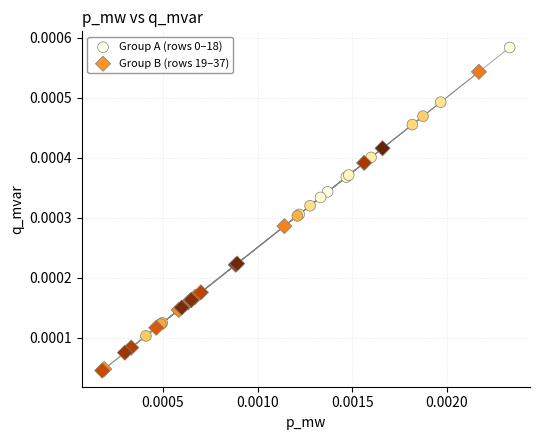

Which series reaches the minimum Y coordinate?

Group B (rows 19–37)